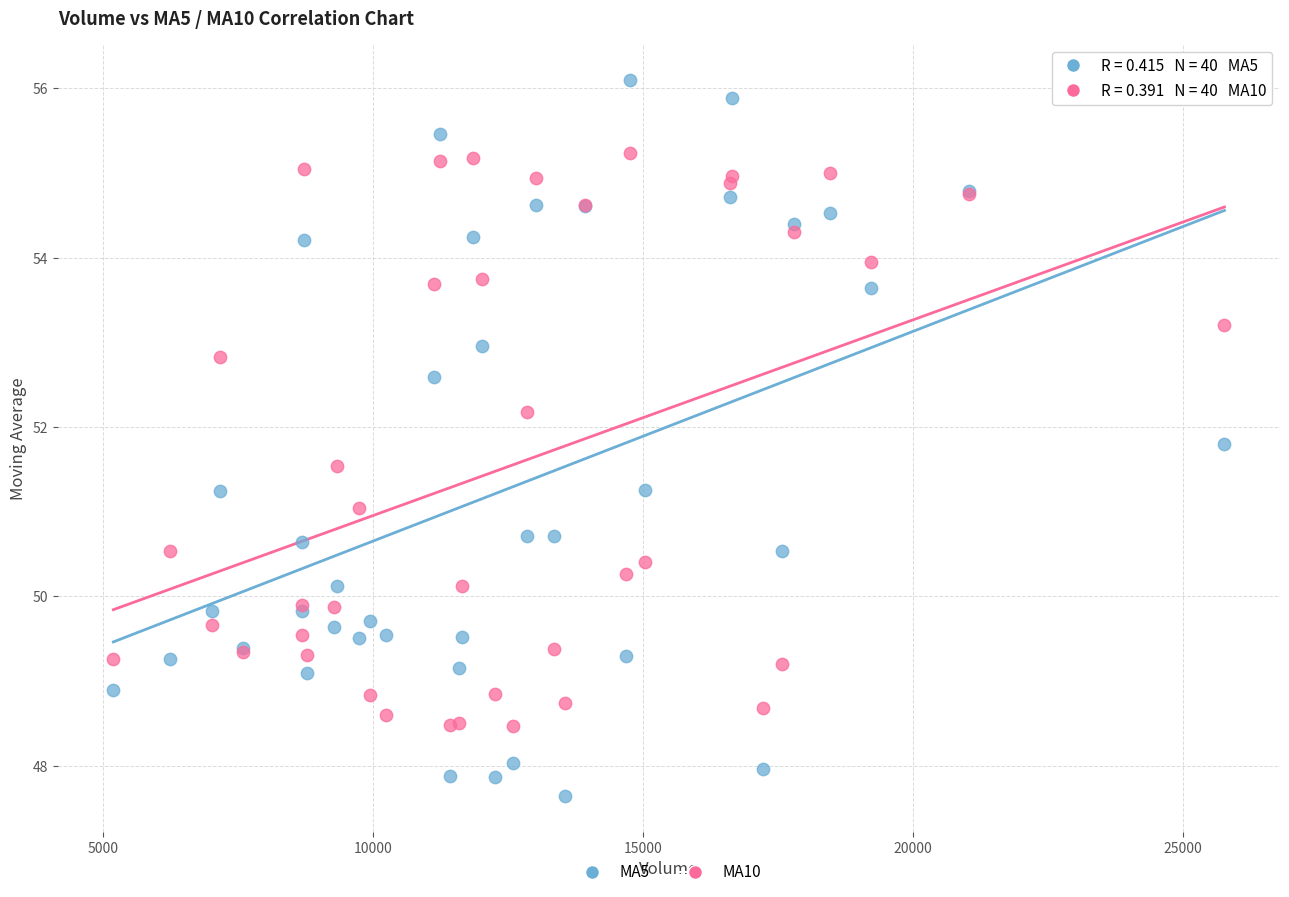

What are all the series names shown in the legend?

MA5, MA10